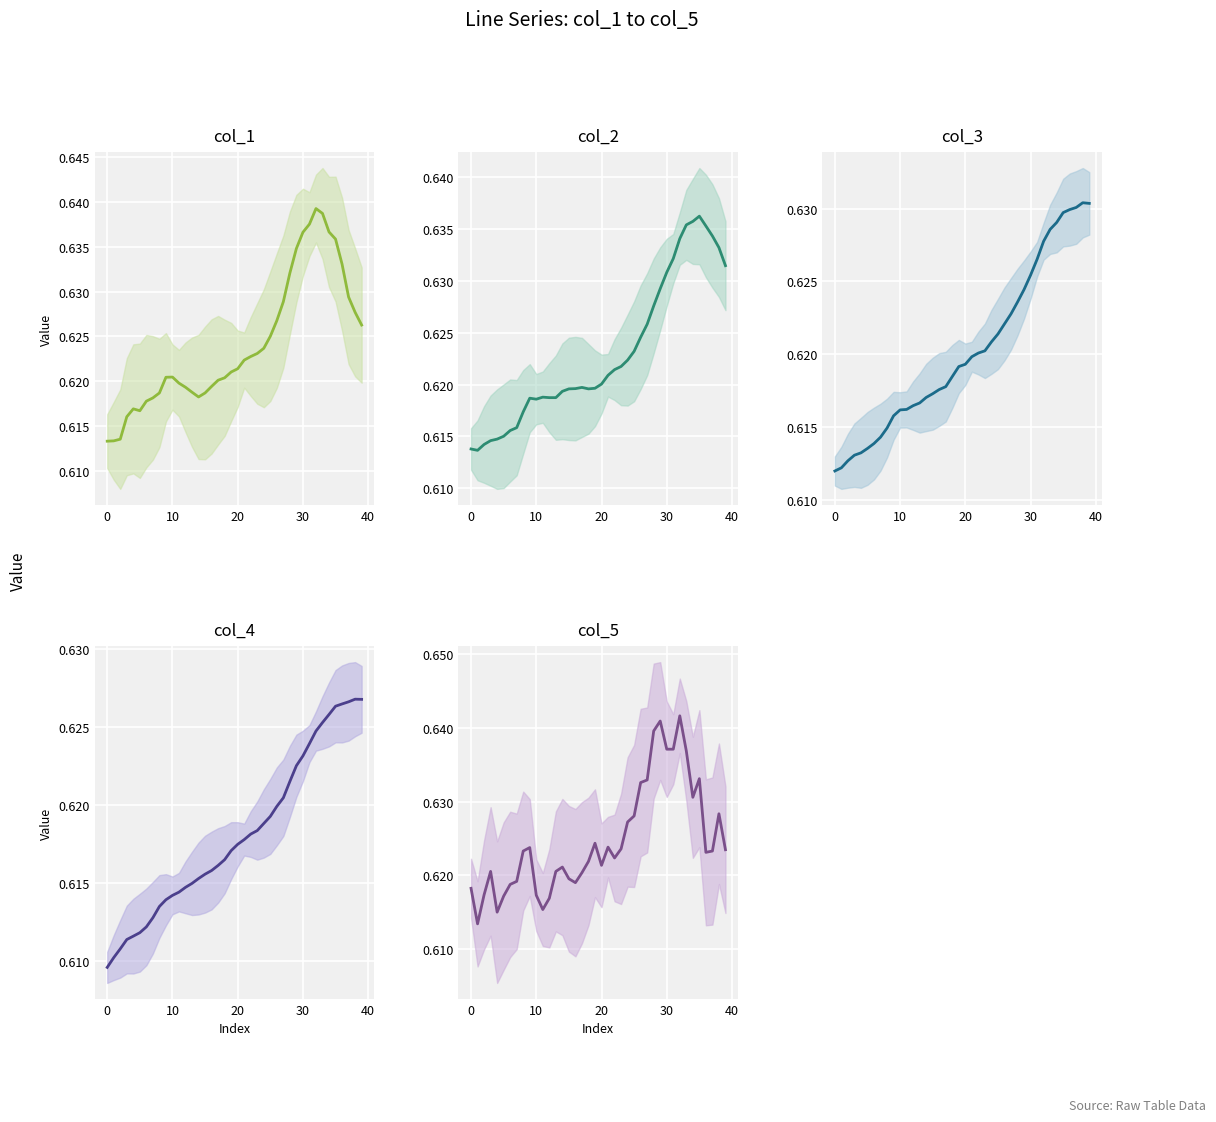

How many interior local valleys does the col_2 series have?

3